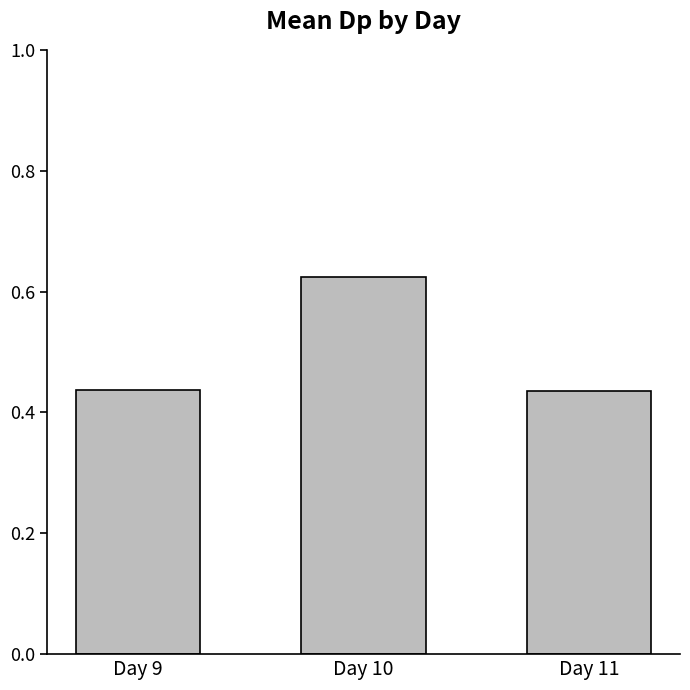

What is the sum of the values at Day 10 and Day 11?

1.1